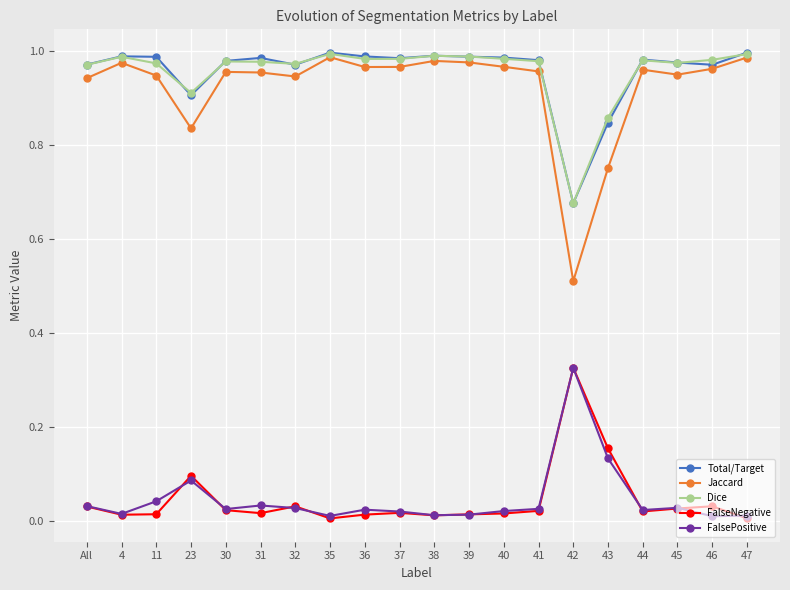

At which label is Jaccard closest to 0?

42